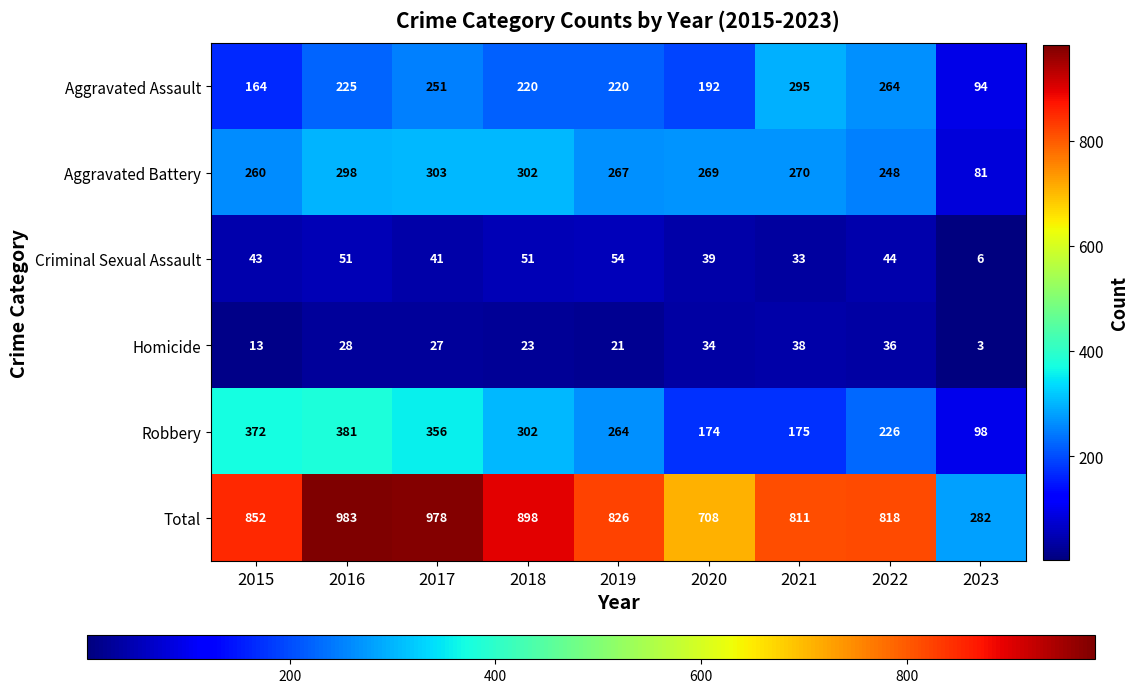

Which series has the largest total across all categories?

Total